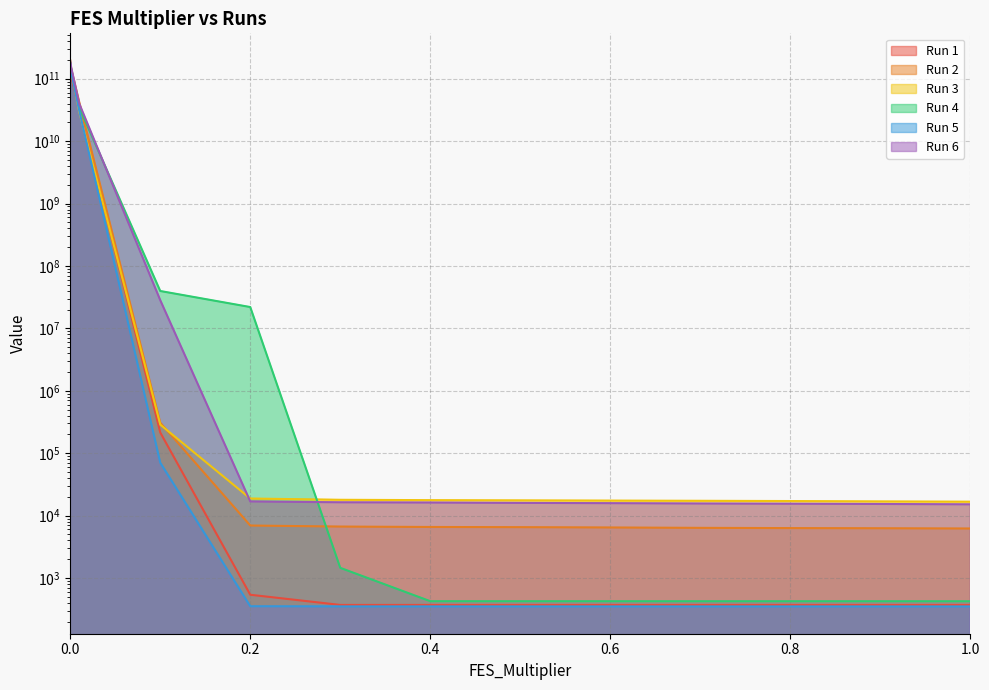

True or false: Run 2 and Run 6 intersect in this chart.

True